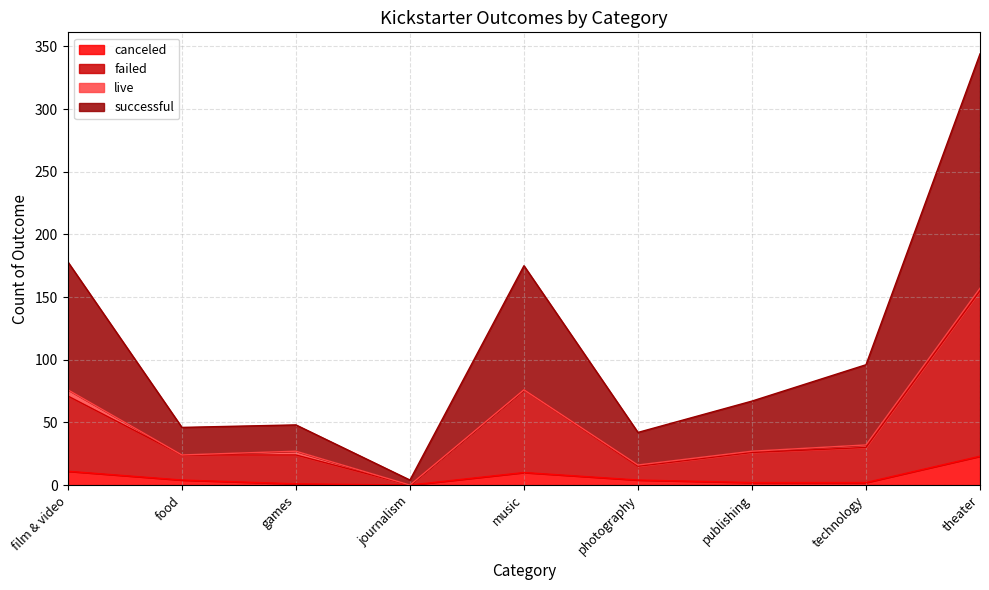

Is it true that canceled equals 6 at food?

False